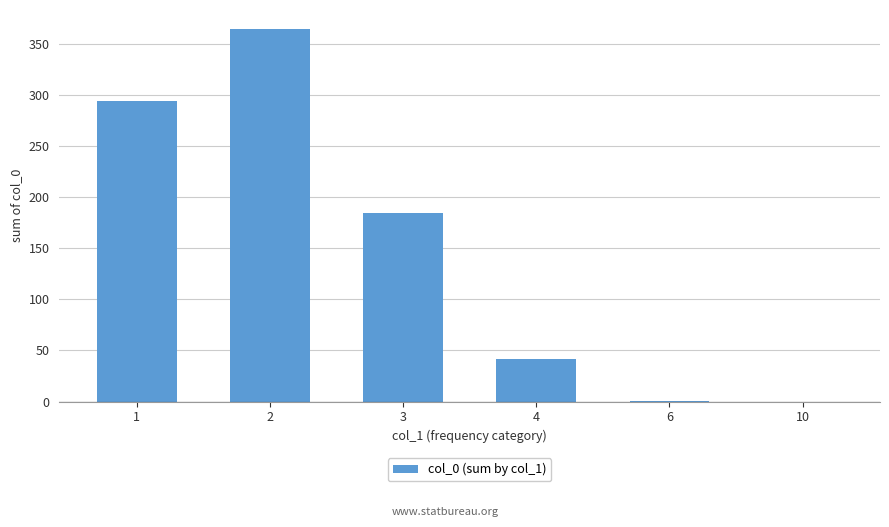

What is the greatest value displayed?

365